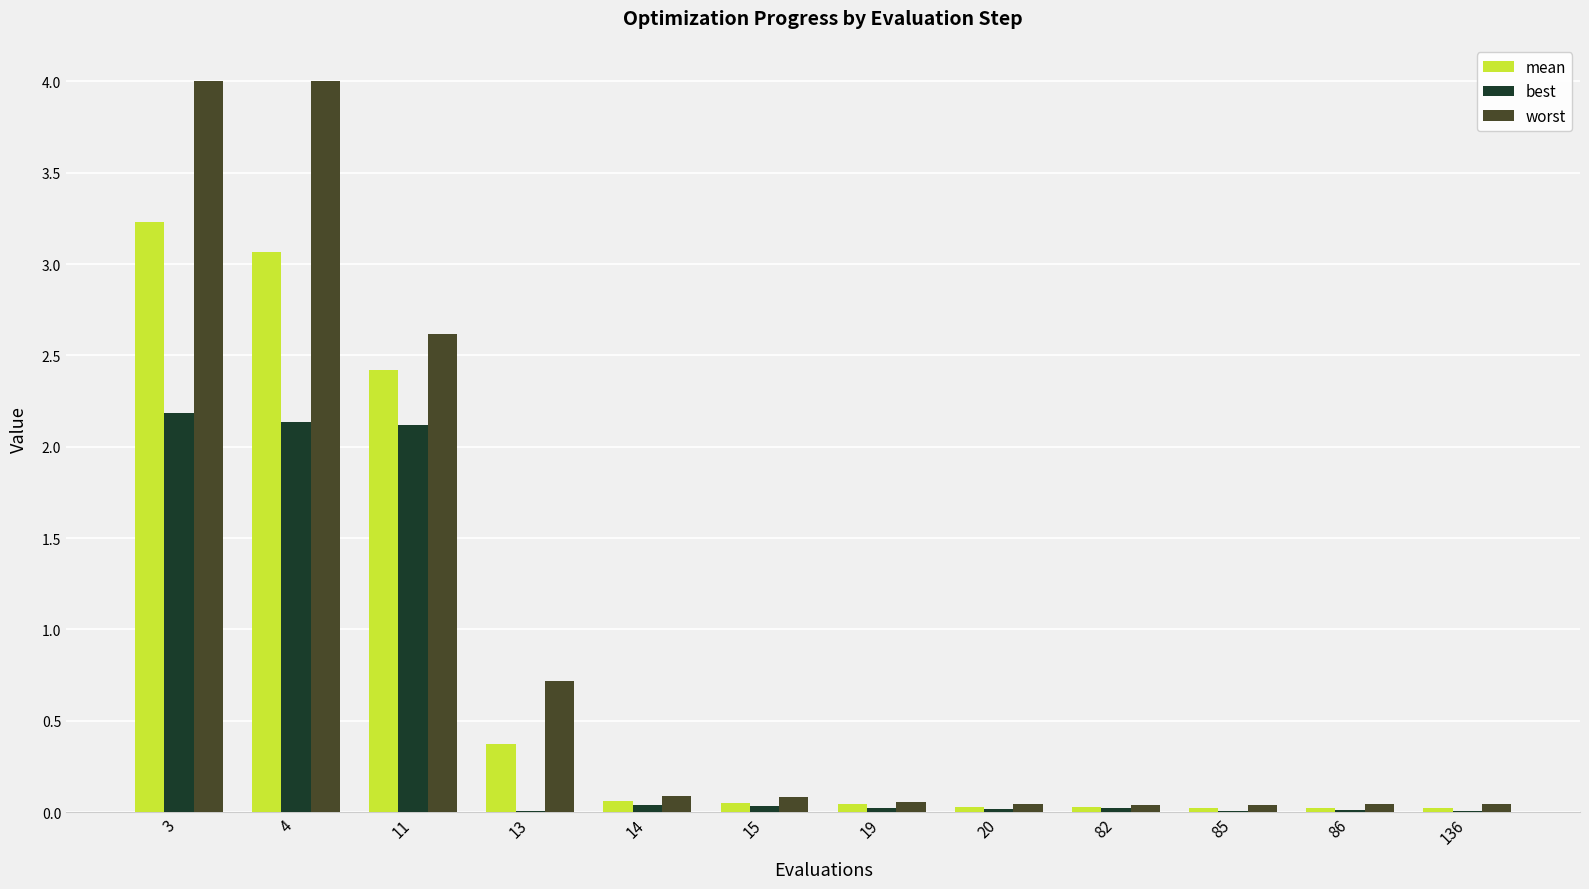

What is the maximum value shown in the chart?

4.0